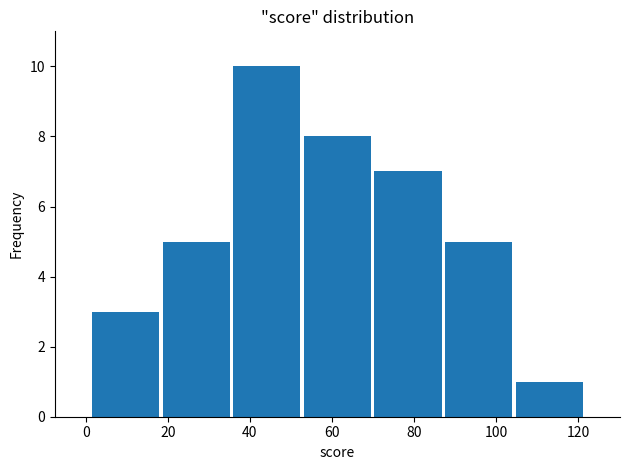

How tall is the bar that spans 70 to 88 on the x-axis? Neither the bar edges nor the heights are printed on the chart, so give them approximately, as read against the axes.

7